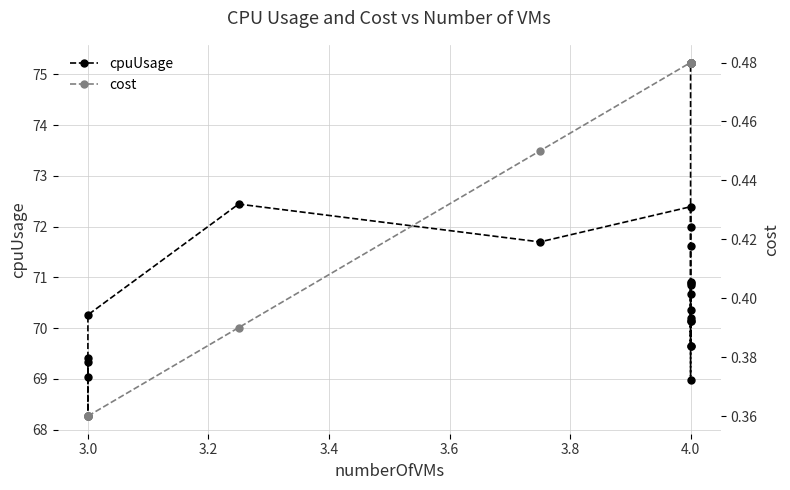

What is the average value of the cpuUsage series?

70.6